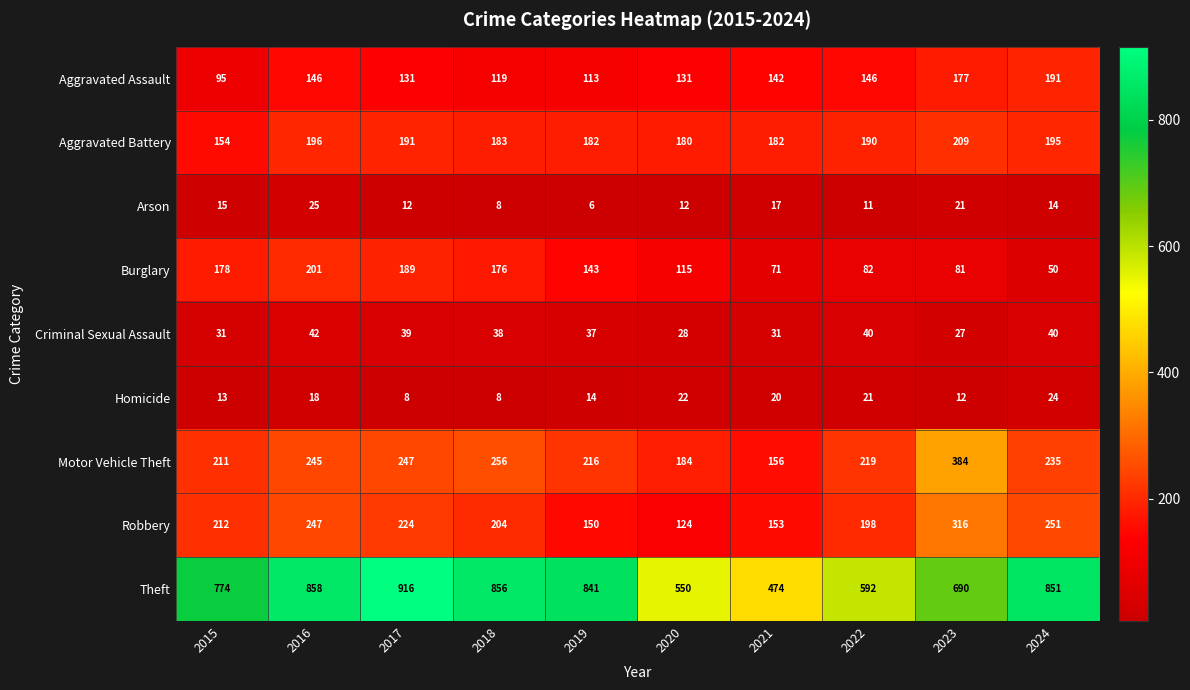

At which label does Arson reach its peak?

2016